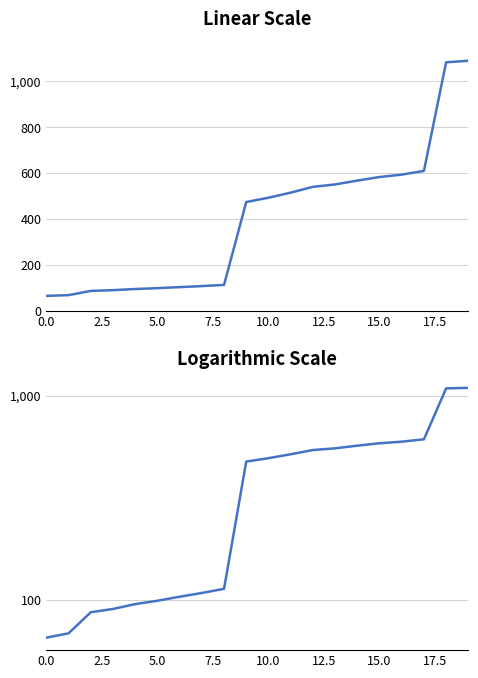

True or false: the data shows 541.0 at 12.

True